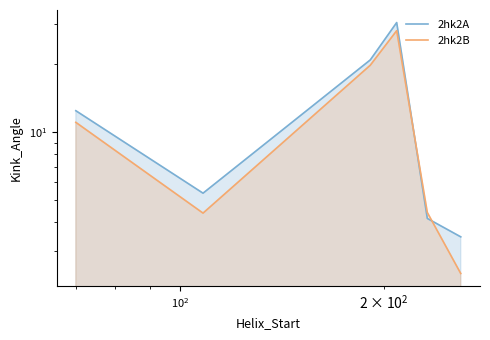

In 2hk2B, how many points are lower than both neighbors (excluding endpoints)?

1